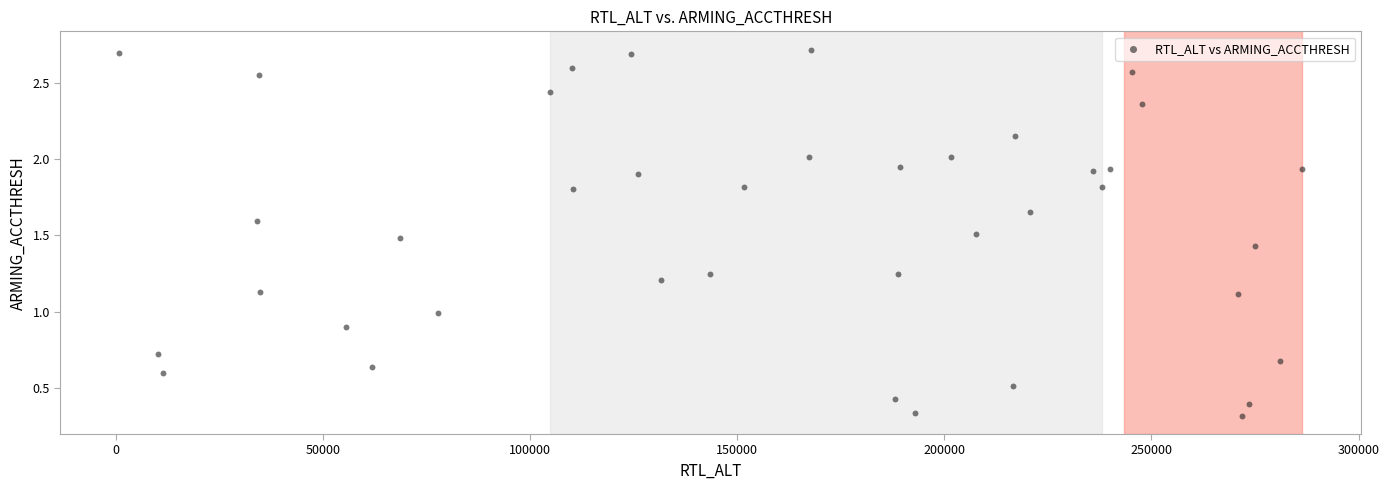

What is the range of X values (max minus min)?

285486.0